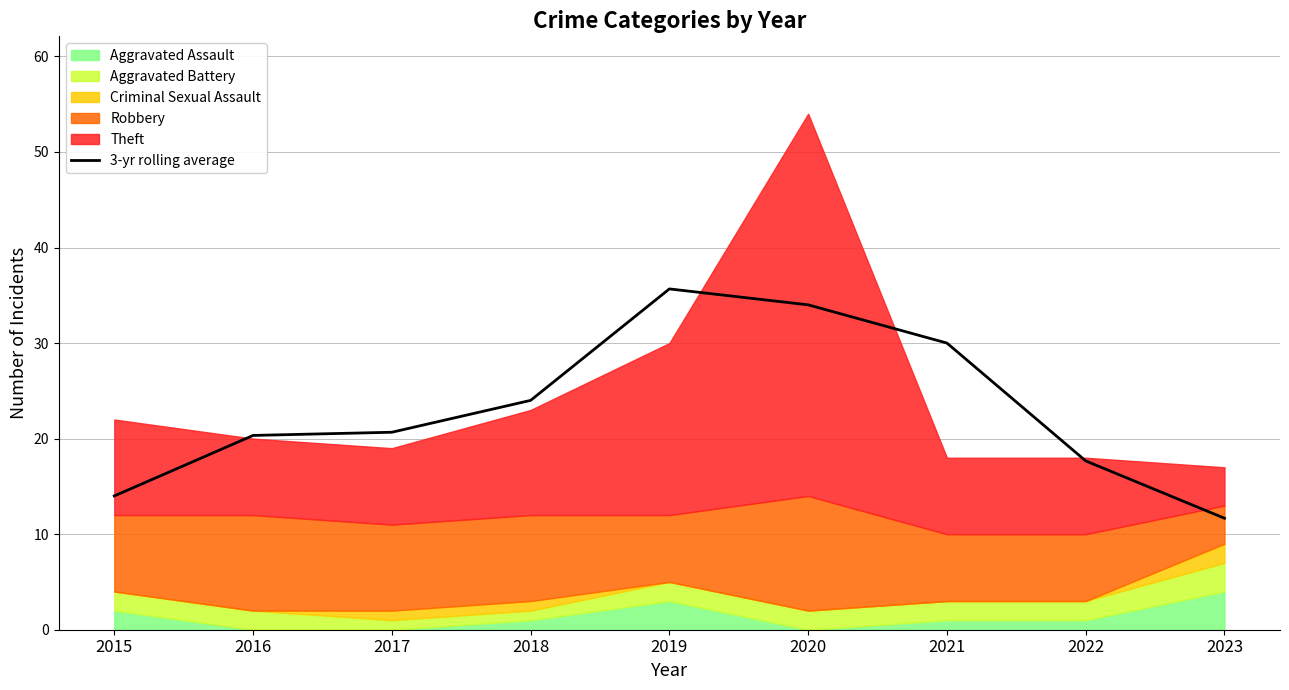

What is the approximate value at 2019?

35.7